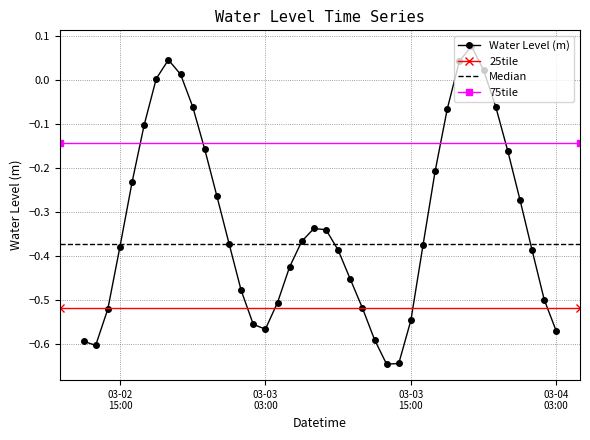

Between 2023-03-02 19:00:00 and 2023-03-03 06:00:00, which is larger?

2023-03-02 19:00:00